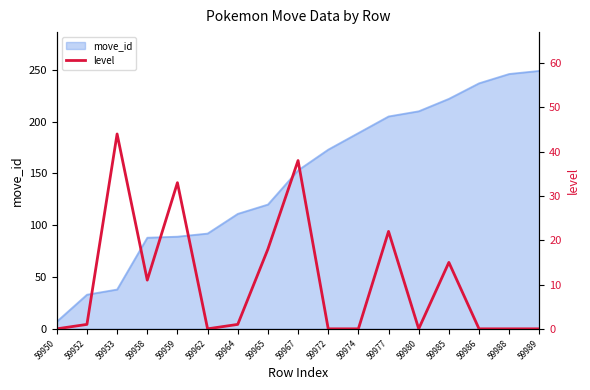

At which category does the data reach its first local peak?

59953